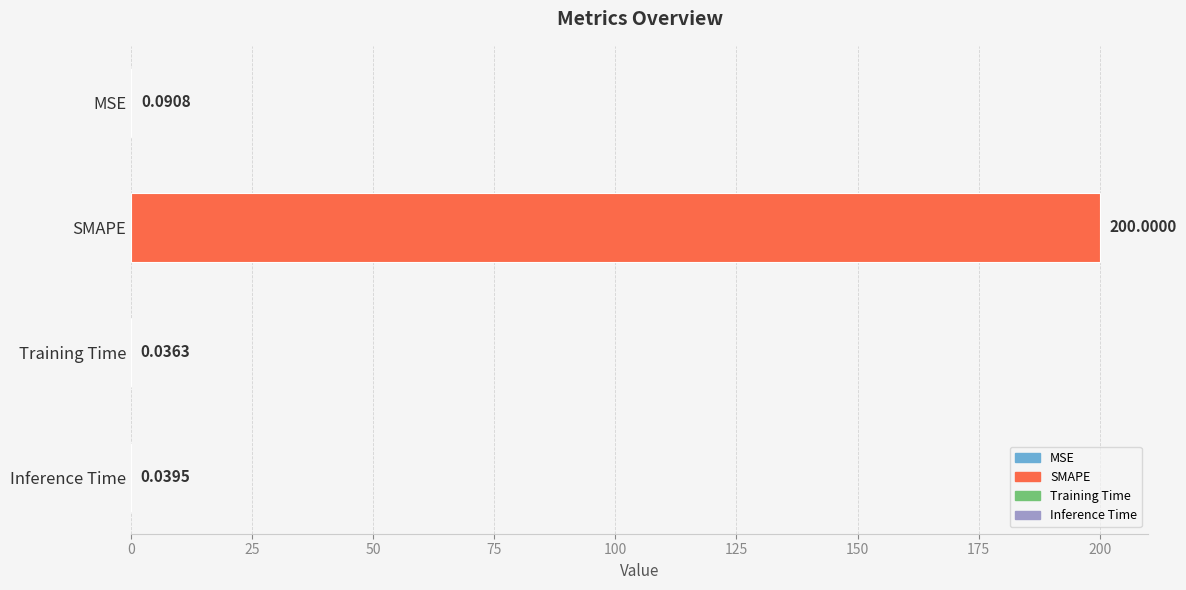

What is the sum of the values at MSE and SMAPE?

200.1